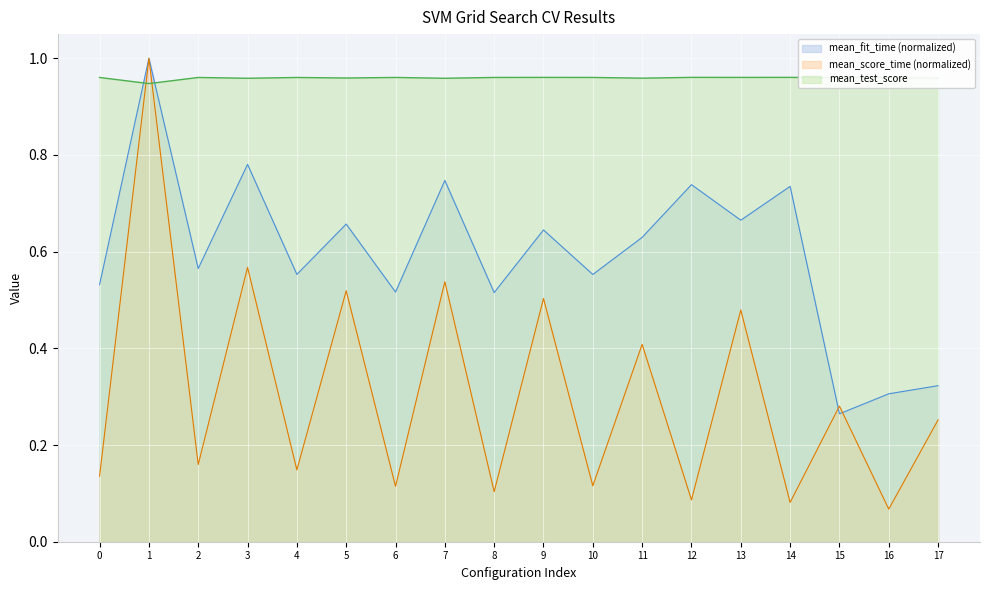

List the series in order of their overall mean, highest first.

mean_test_score, mean_fit_time, mean_score_time